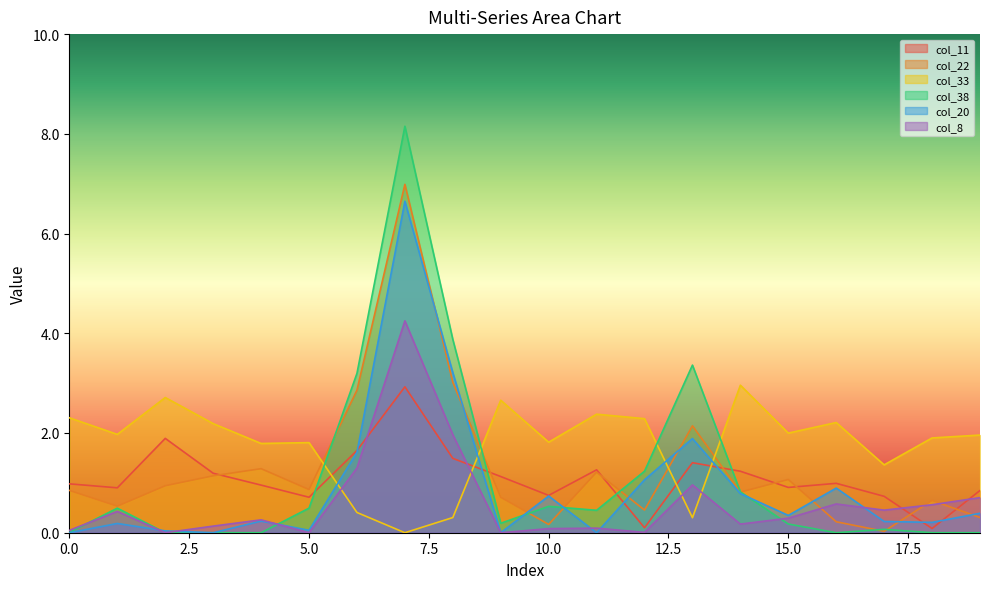

Which series has the largest total across all categories?

col_33